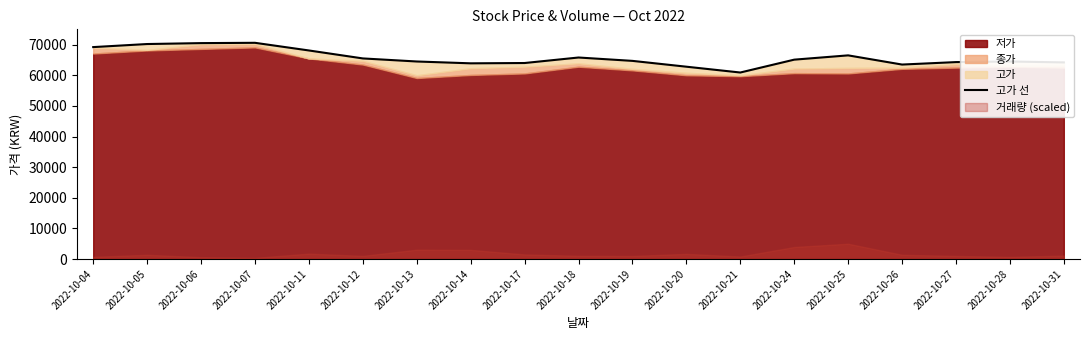

How many data points does each series have?

19